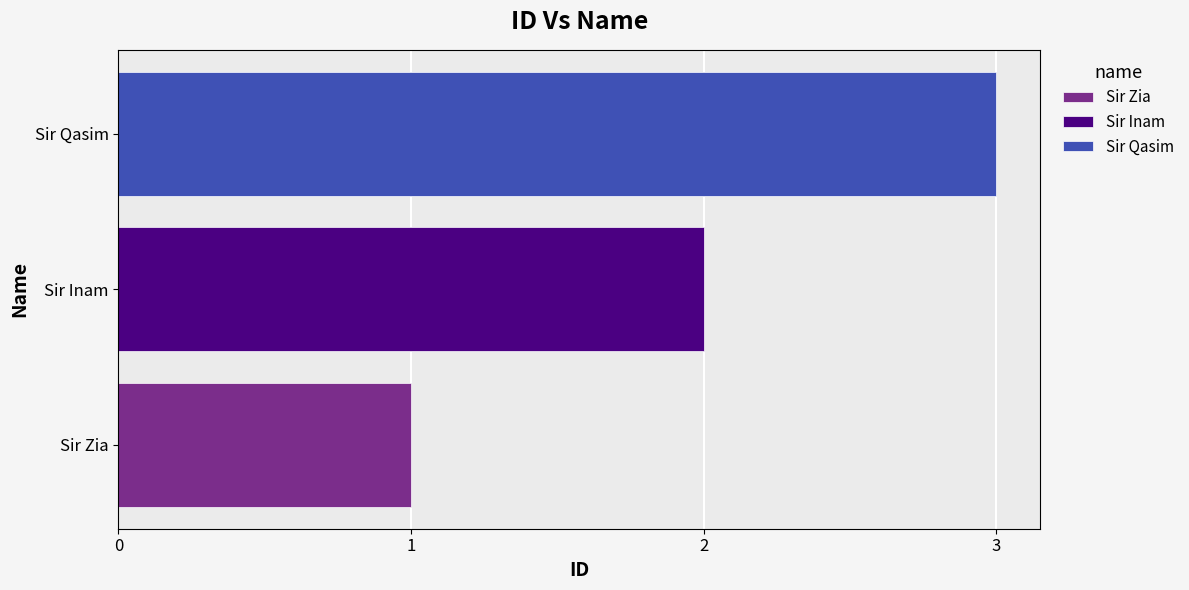

List the labels in order of value, smallest first.

Sir Zia, Sir Inam, Sir Qasim